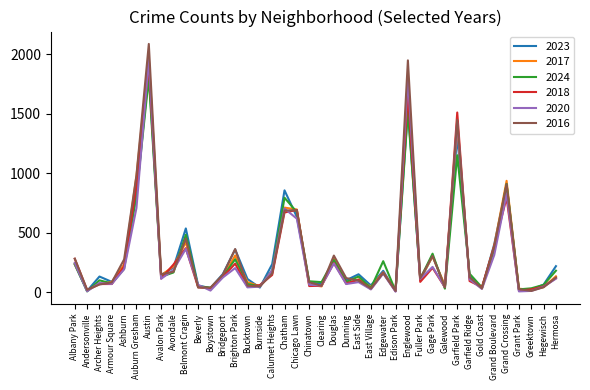

The 2024 series shows 51 at Burnside. True or false?

True